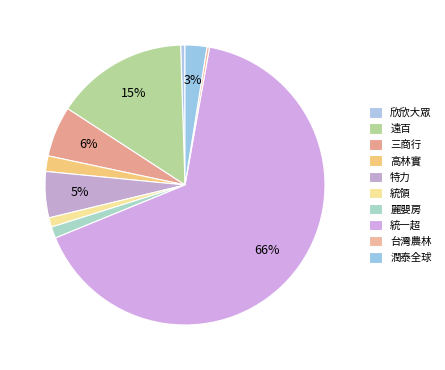

Which category has the biggest portion of the pie?

統一超